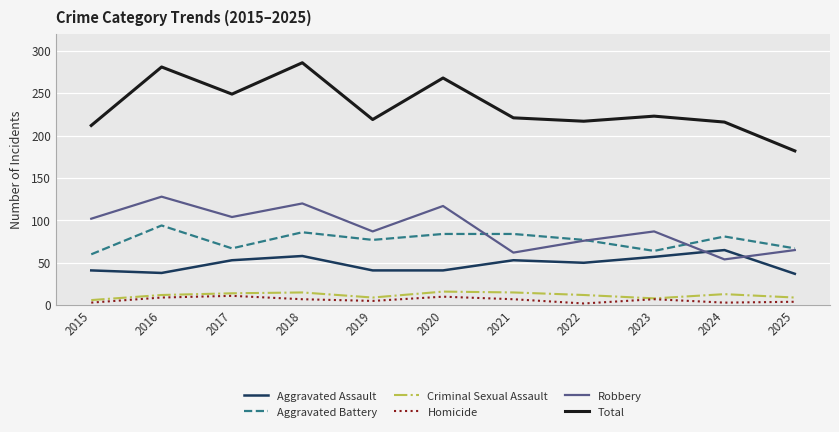

Is it true that Aggravated Battery equals 67 at 2017?

True